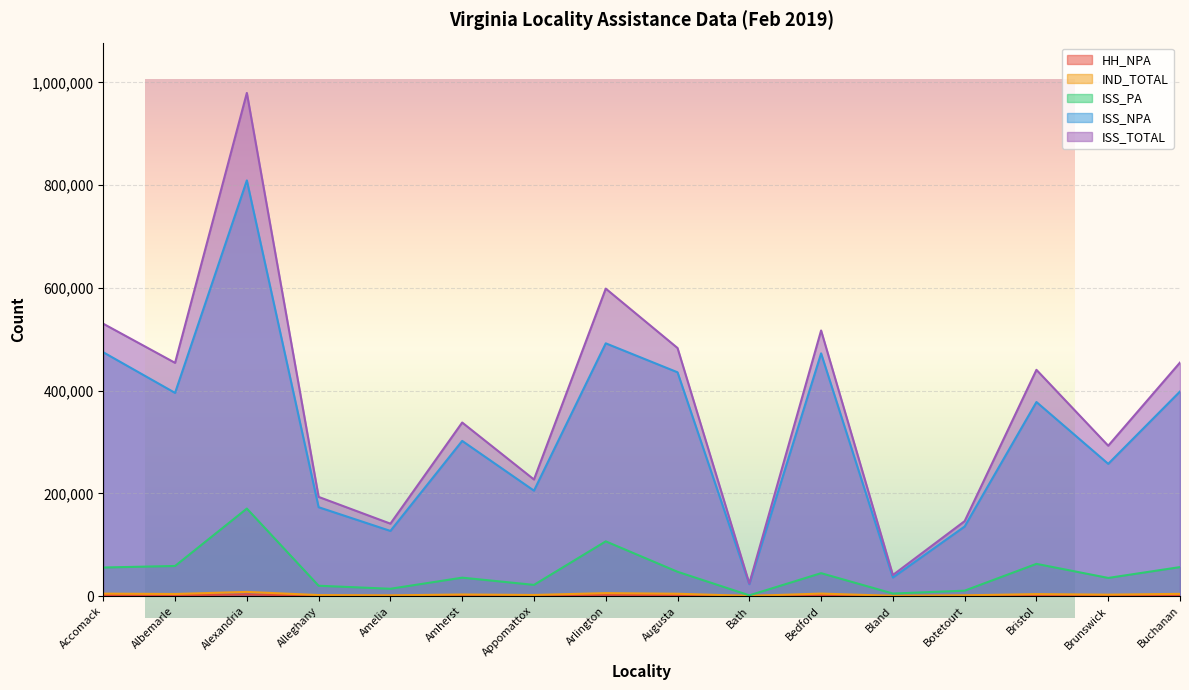

What is the value of the IND_TOTAL point at the 15th from the left?

2712